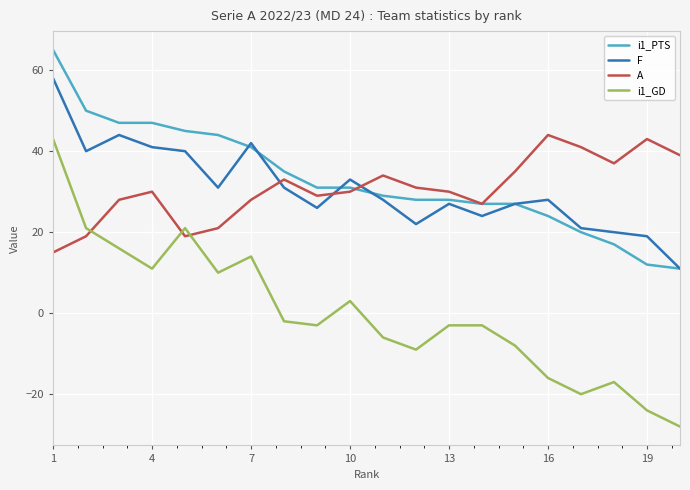

What is the maximum value for i1_GD?

43